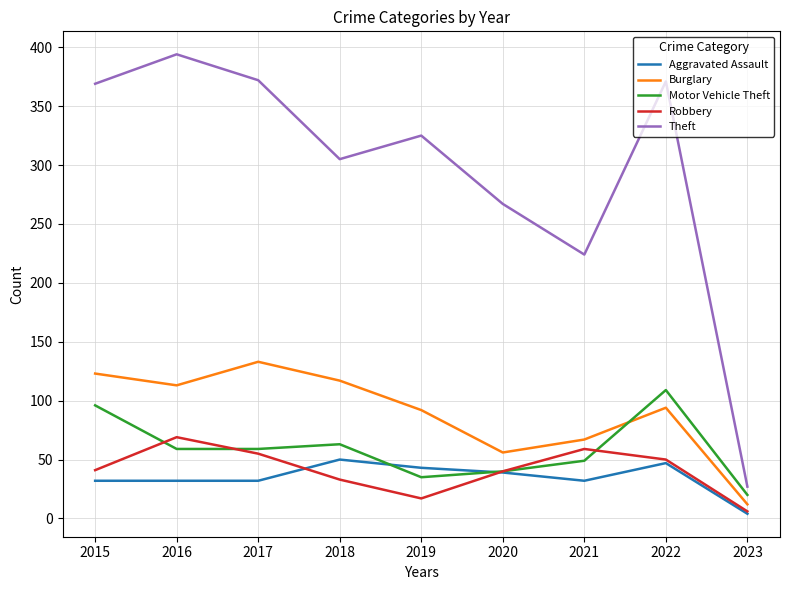

At which category does the chart reach its peak across all series?

2016